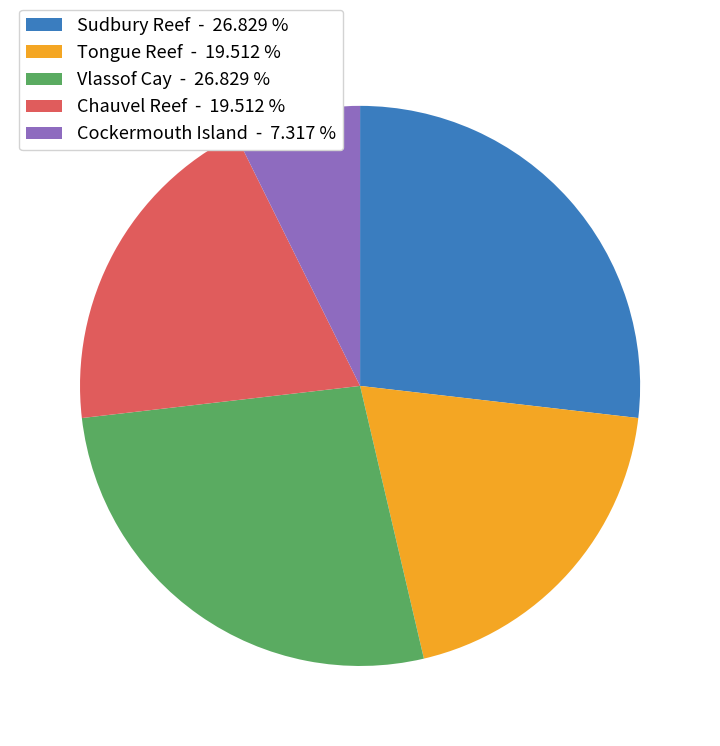

Approximately how many times larger is the value at Chauvel Reef - 19.512 % compared to Sudbury Reef - 26.829 %?

0.7